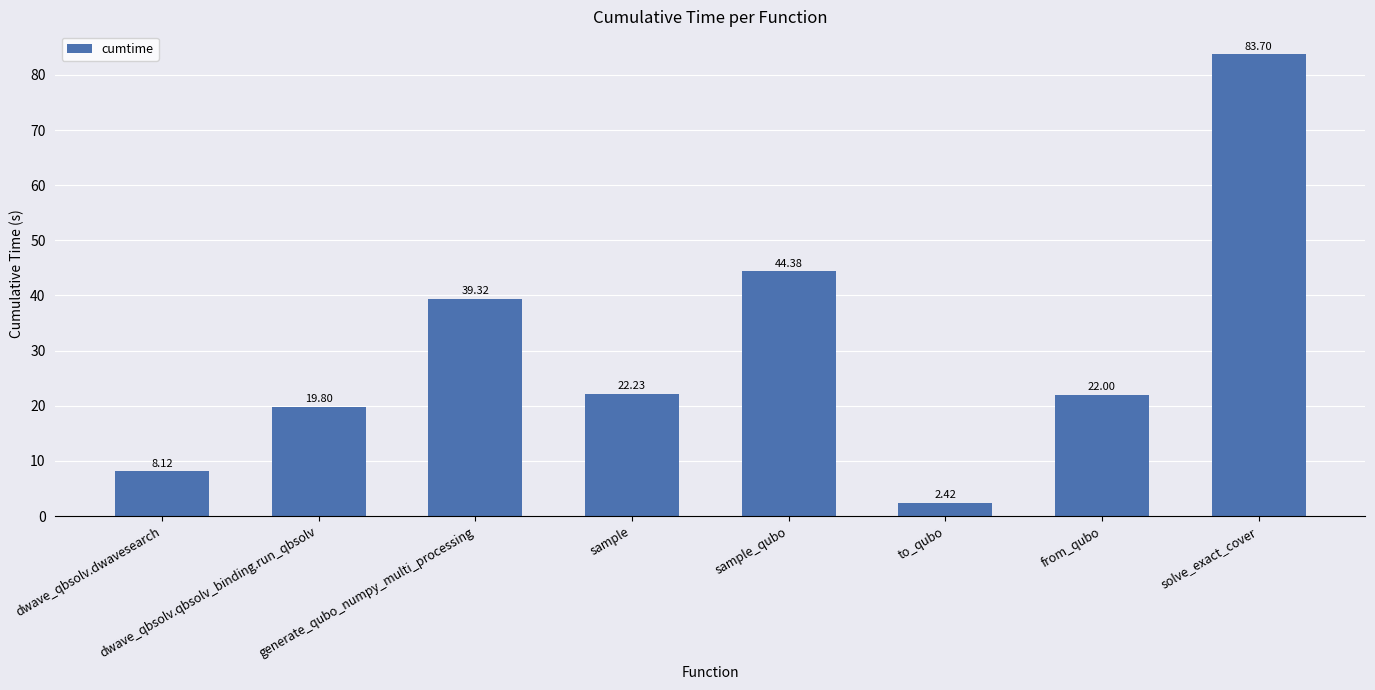

What is the difference between the maximum and minimum values?

81.3